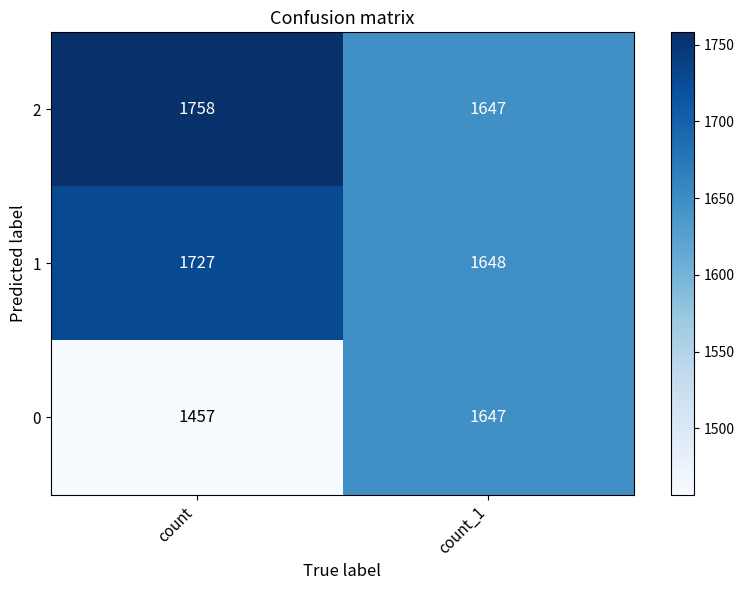

Where is 1 nearest to the value 1687?

count_1